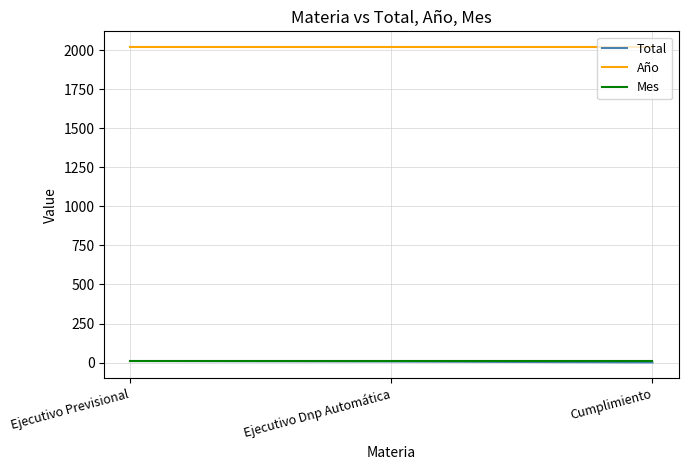

What is the smallest value displayed?

1